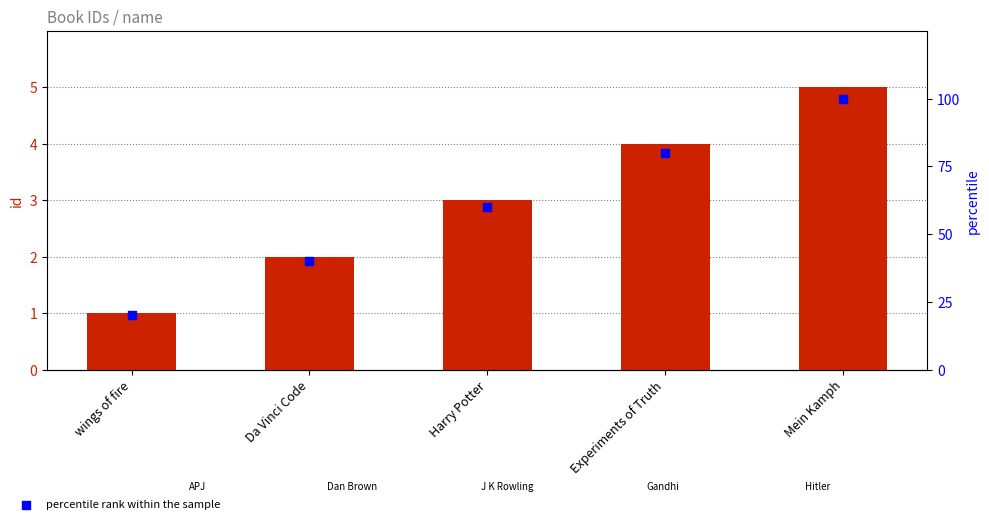

Which series has the largest total across all categories?

percentile rank within the sample